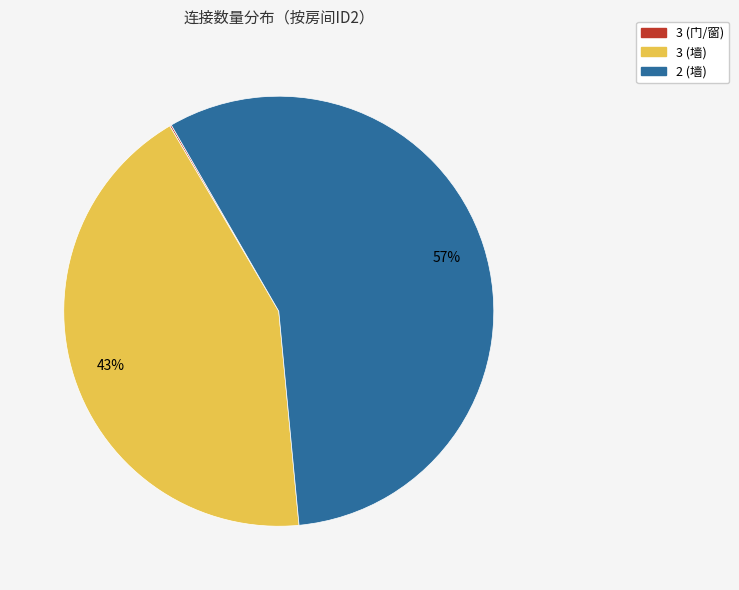

Approximately how many times larger is the value at 3 (墙) compared to 2 (墙)?

0.8